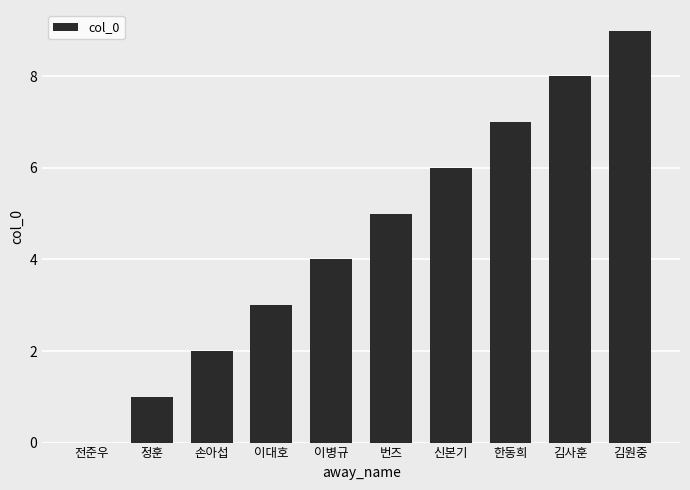

Reading left to right, list all the values displayed in this chart.

0	1	2	3	4	5	6	7	8	9